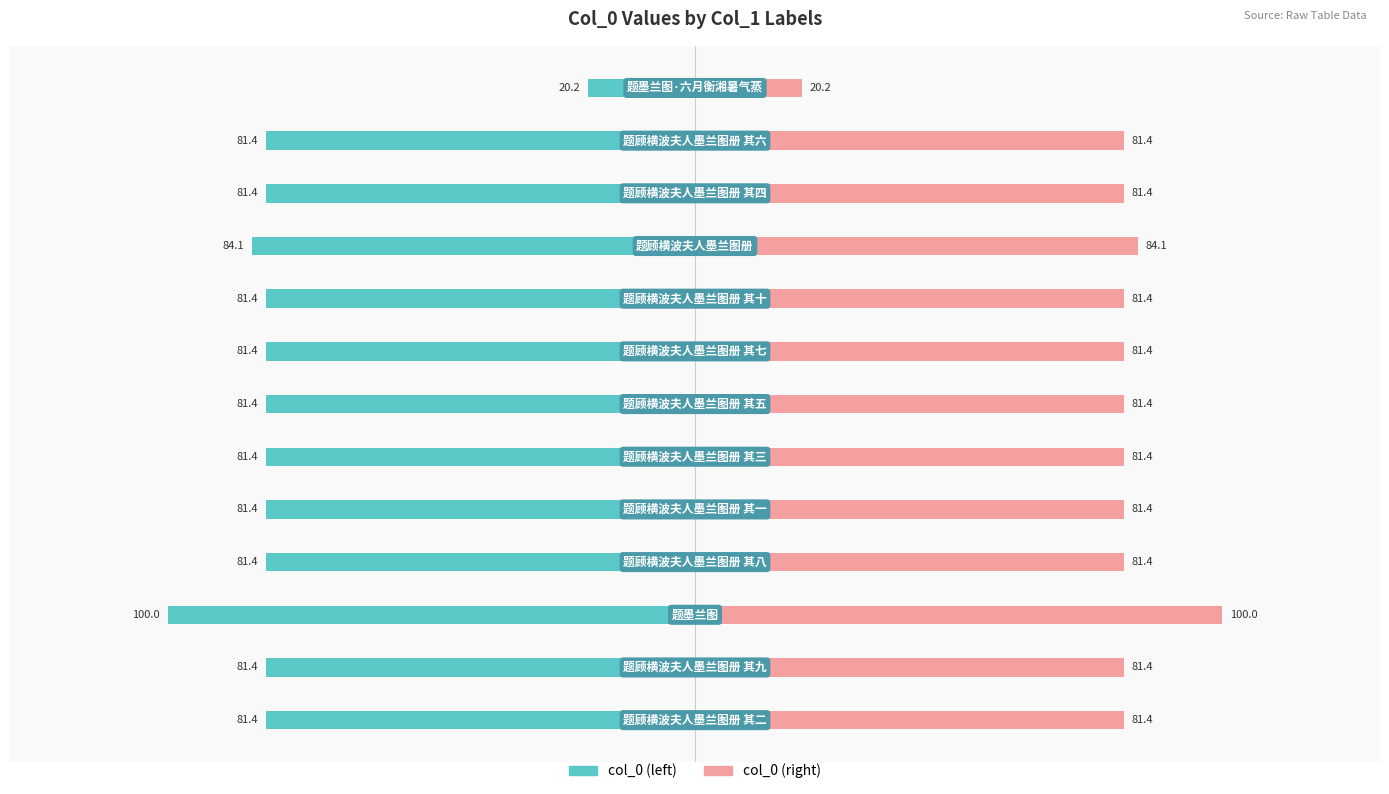

The value of col_0 (right) at 1 is 37.5. True or false?

False